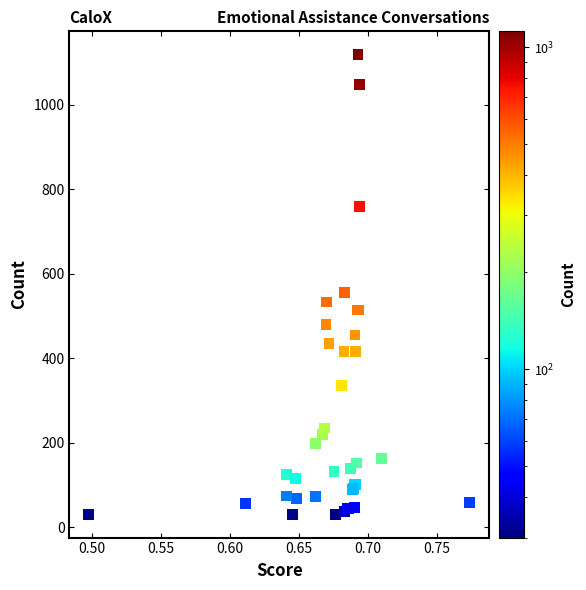

What Y value in the scatter plot is closest to 574?

555